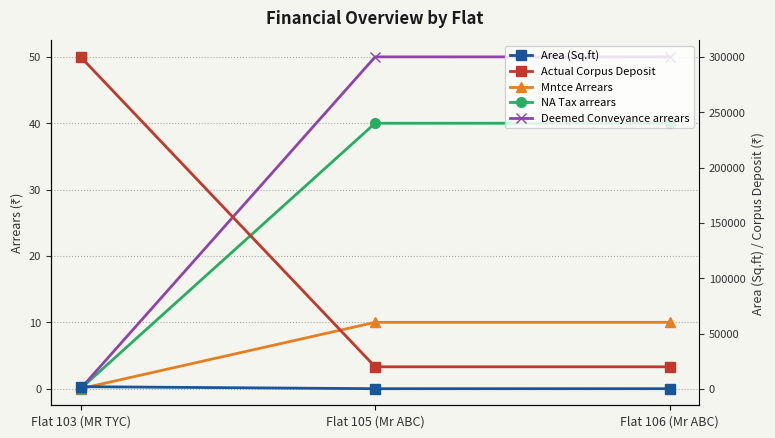

What is the minimum value for Area (Sq.ft)?

230